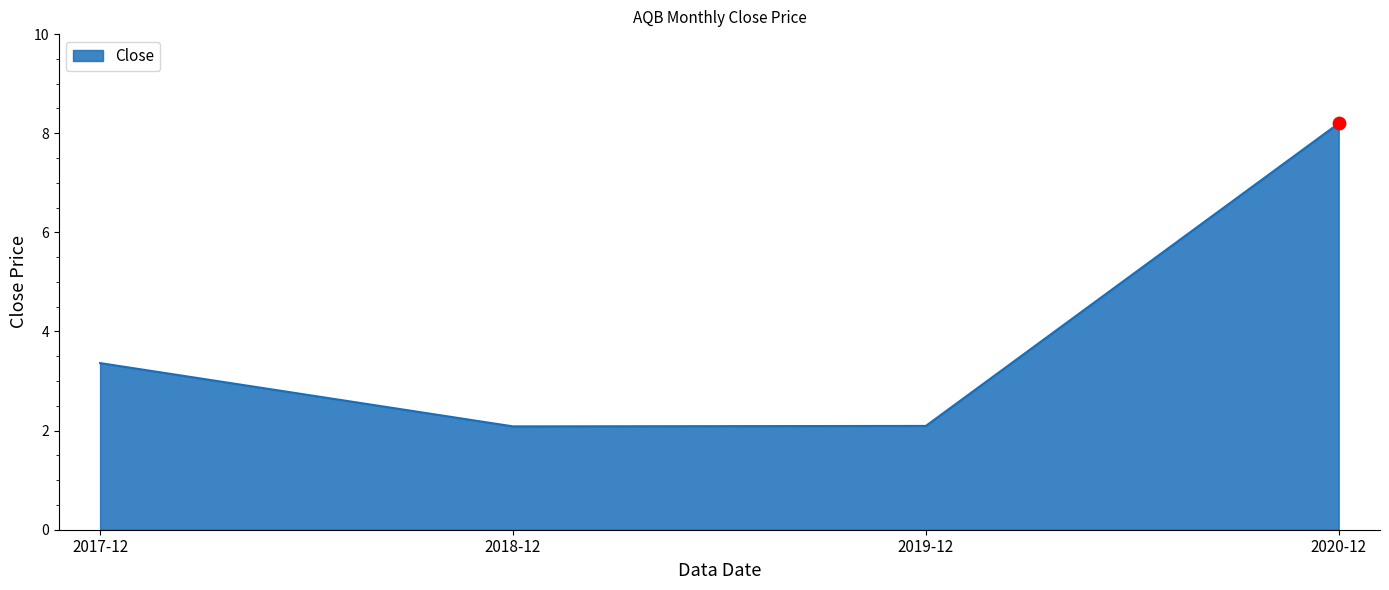

Approximately how many times larger is the value at 2017-12 compared to 2020-12?

0.4